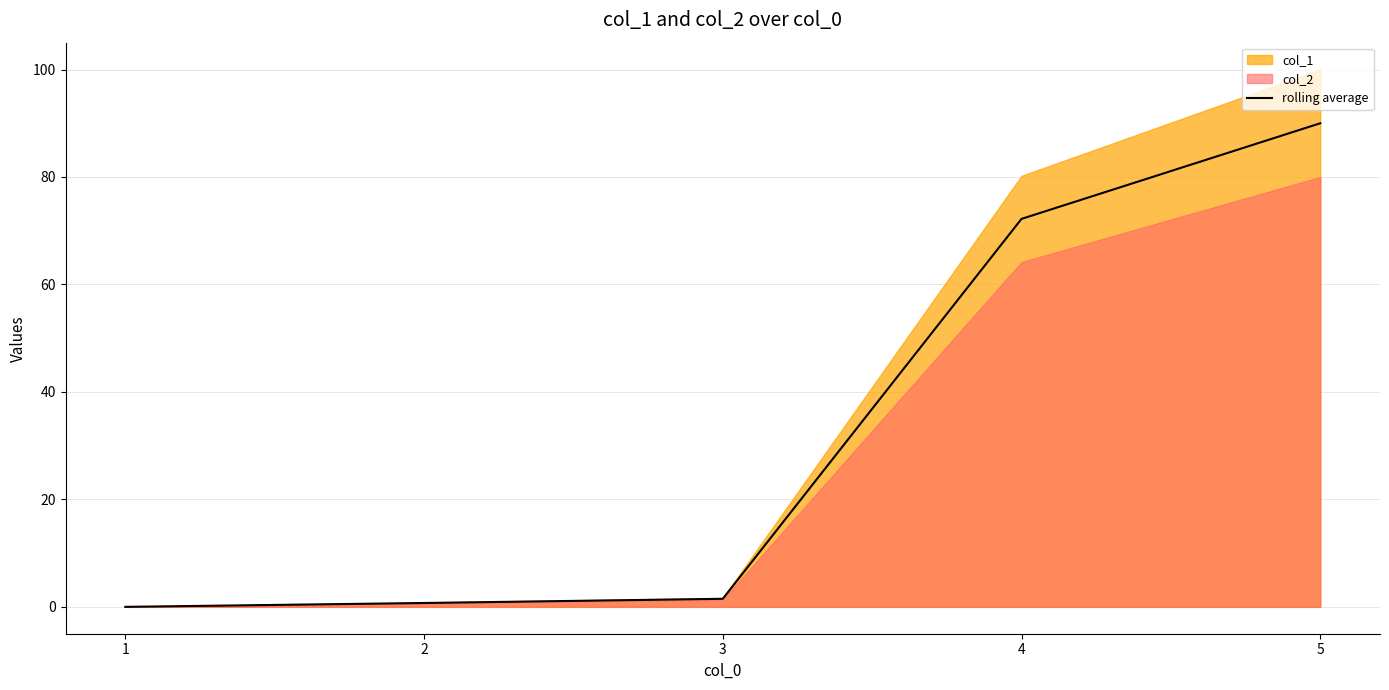

Where is the data nearest to the value 45?

4